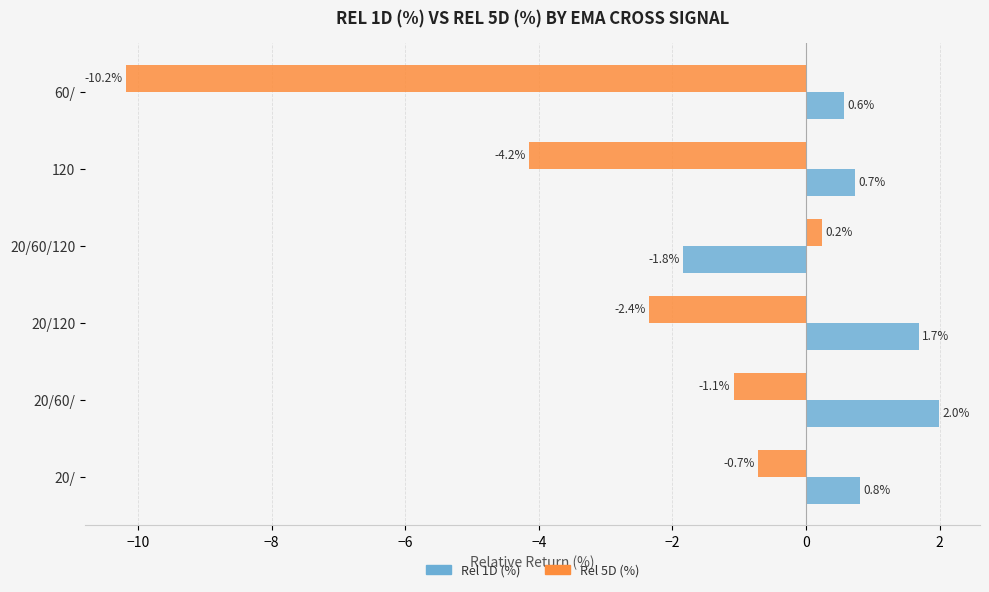

At which label does Rel 1D (%) reach its minimum?

20/60/120